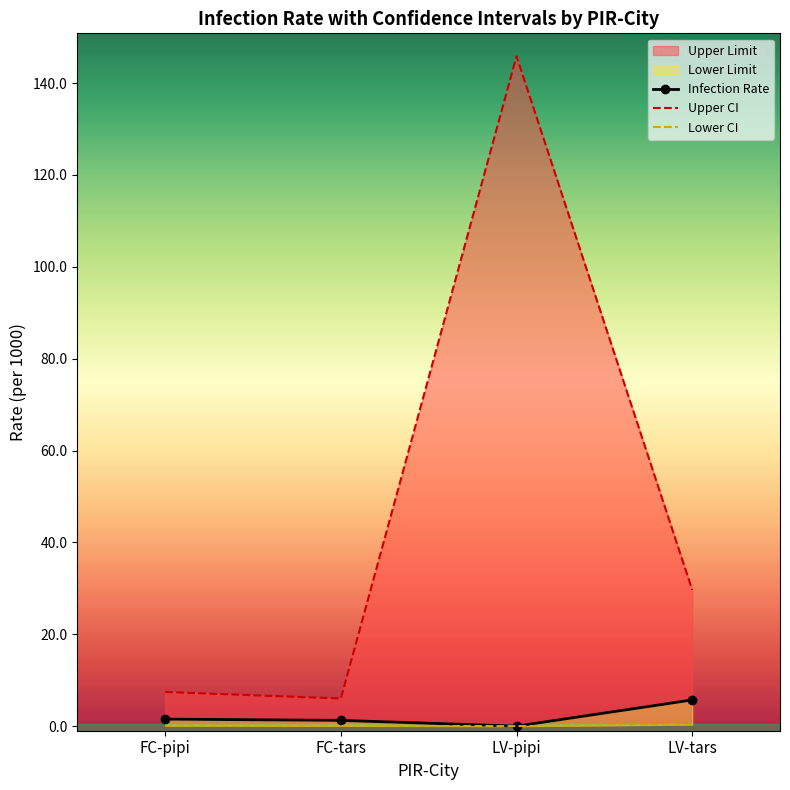

Between FC-pipi and LV-pipi, which is larger?

FC-pipi